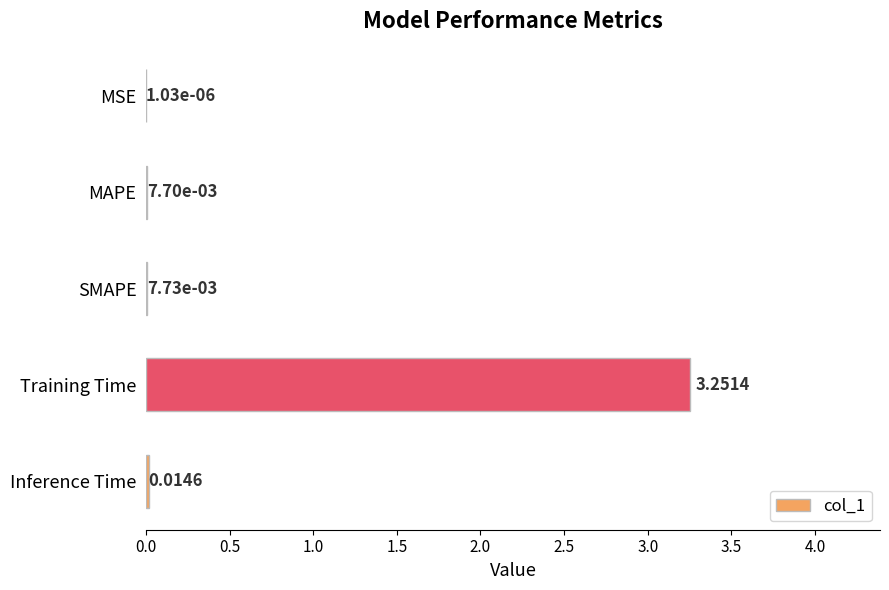

Where is the data nearest to the value 1?

Inference Time